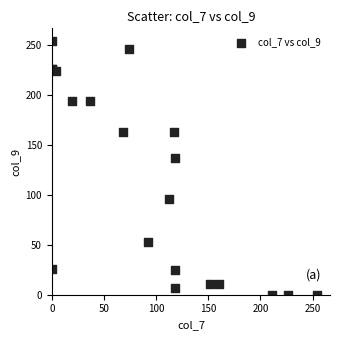

What Y value in the scatter plot is closest to 127?

137